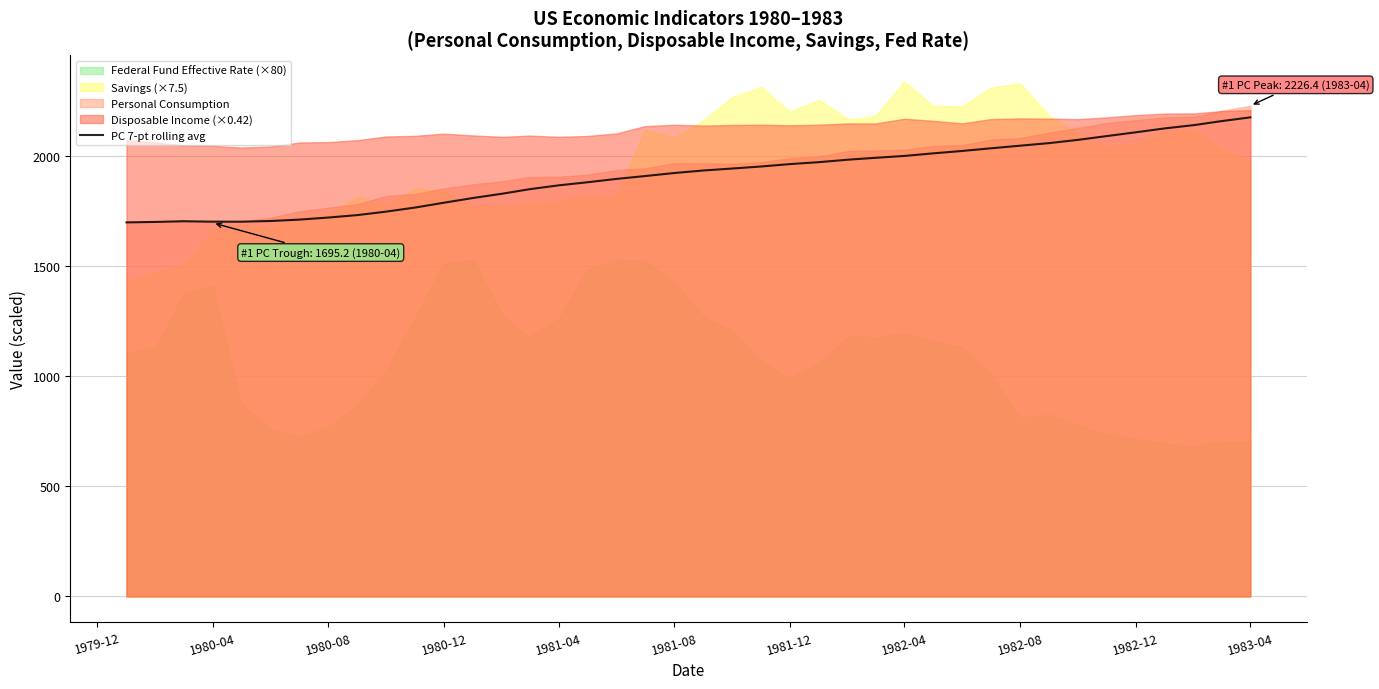

What is the minimum value for PC 7-pt rolling avg?

1697.3